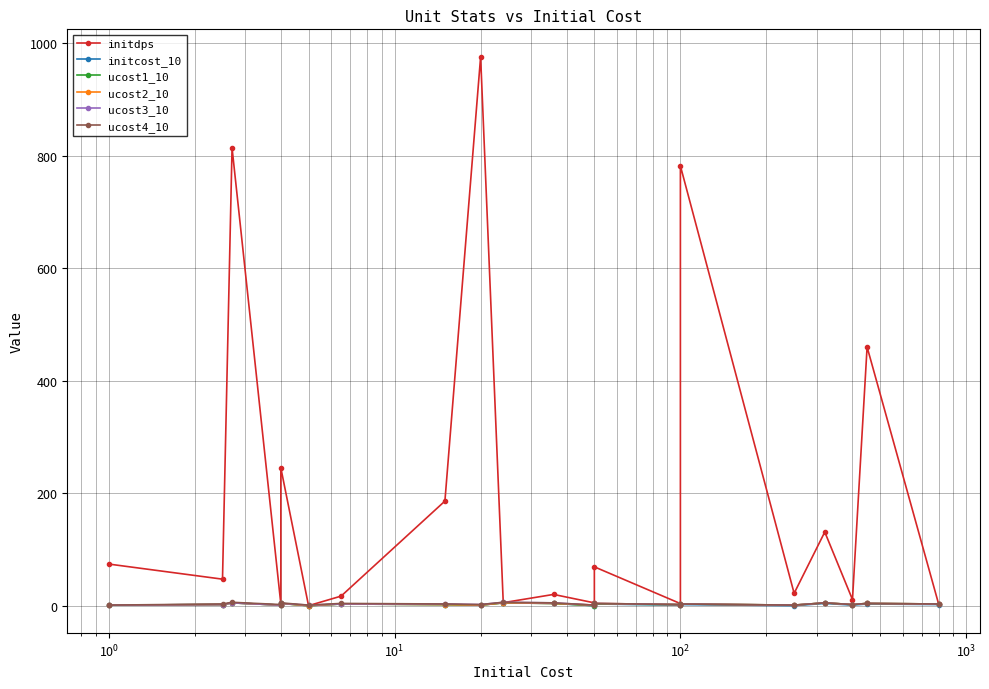

At how many categories does at least one series exceed 353?

4